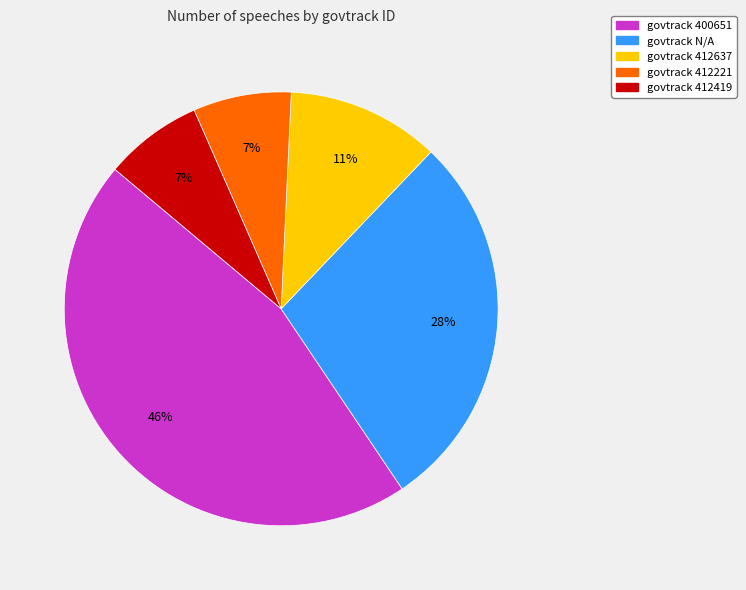

To the nearest percent, what is the average slice percentage?

20%